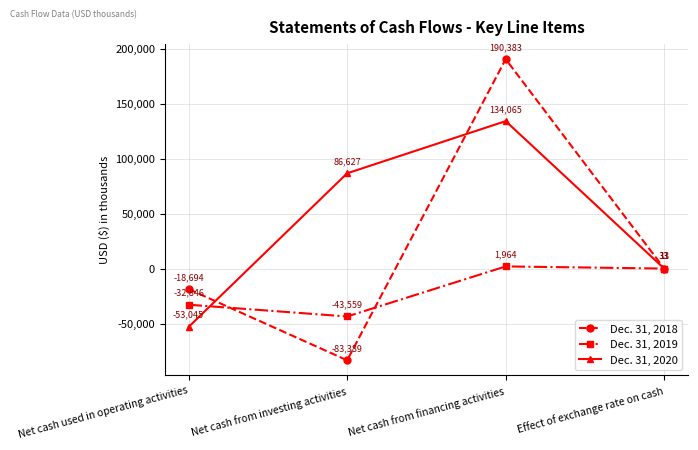

Reading left to right, extract all data points from this chart.

Dec. 31, 2018: Net cash used in operating activities=-18694	Net cash from investing activities=-83389	Net cash from financing activities=190383	Effect of exchange rate on cash=33
Dec. 31, 2019: Net cash used in operating activities=-32846	Net cash from investing activities=-43559	Net cash from financing activities=1964	Effect of exchange rate on cash=13
Dec. 31, 2020: Net cash used in operating activities=-53045	Net cash from investing activities=86627	Net cash from financing activities=134065	Effect of exchange rate on cash=11